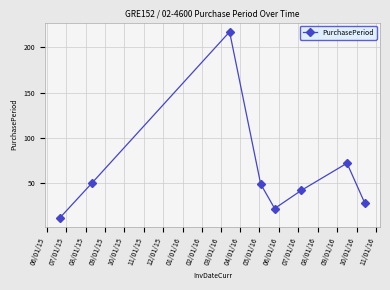

Reading left to right, extract all data points from this chart.

12	50	217	49	22	42	72	28